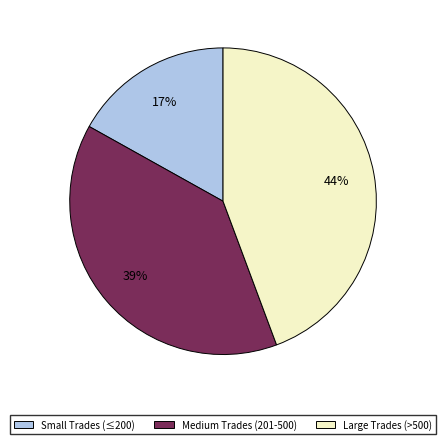

How many segments does this pie chart have?

3